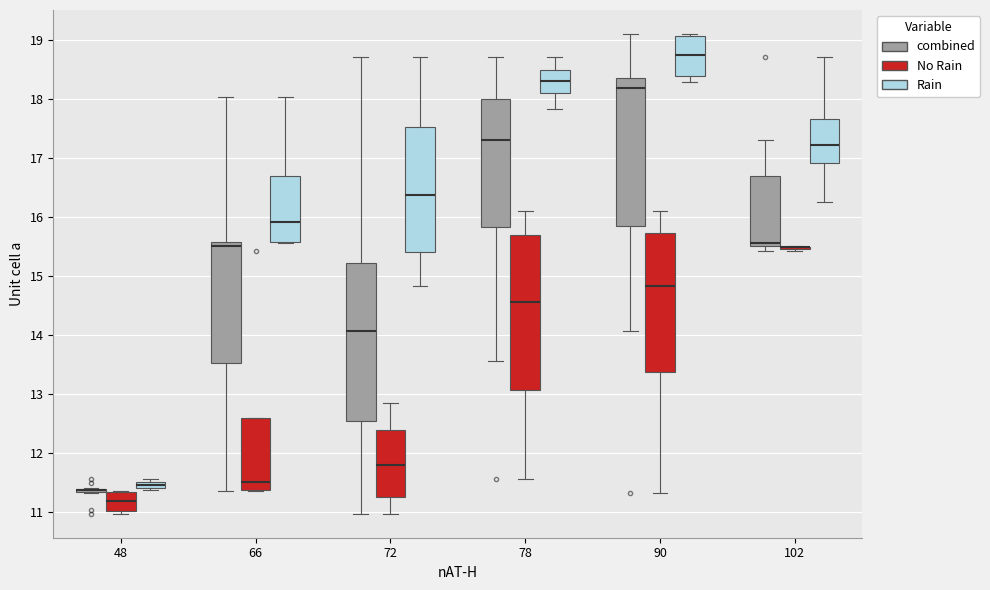

Where does the upper whisker of the box for 90 (No Rain) end on the y-axis? The values are not printed on the chart, so give them approximately, as read against the axis.

16.1